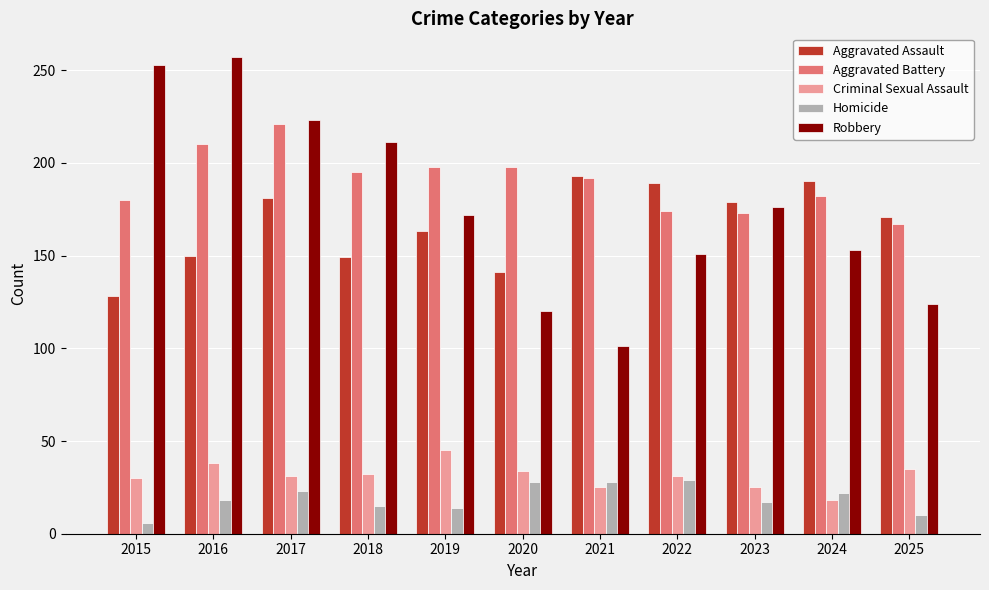

How many series are shown in this chart?

5